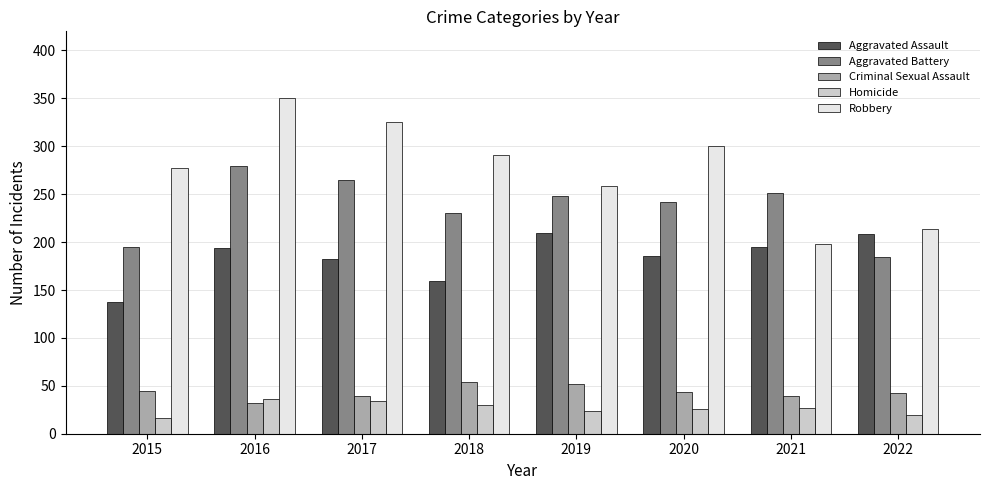

What is the sum of the Robbery values at 2021 and 2018?

489